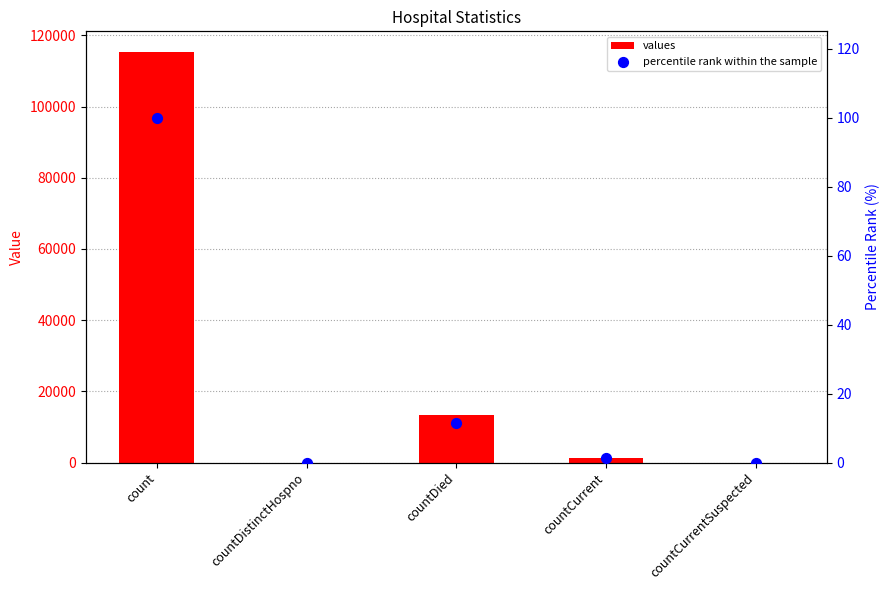

What are all the series names shown in the legend?

values, percentile rank within the sample